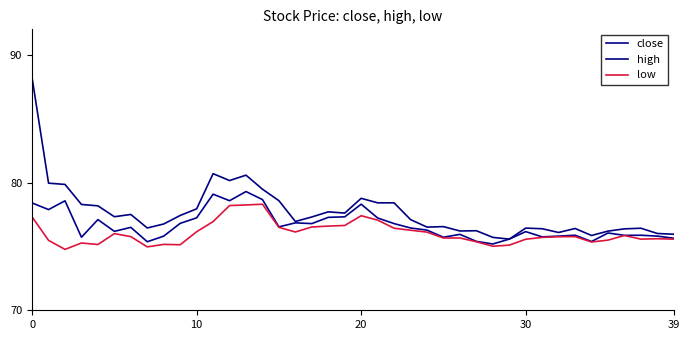

How many lines are shown in the chart?

3